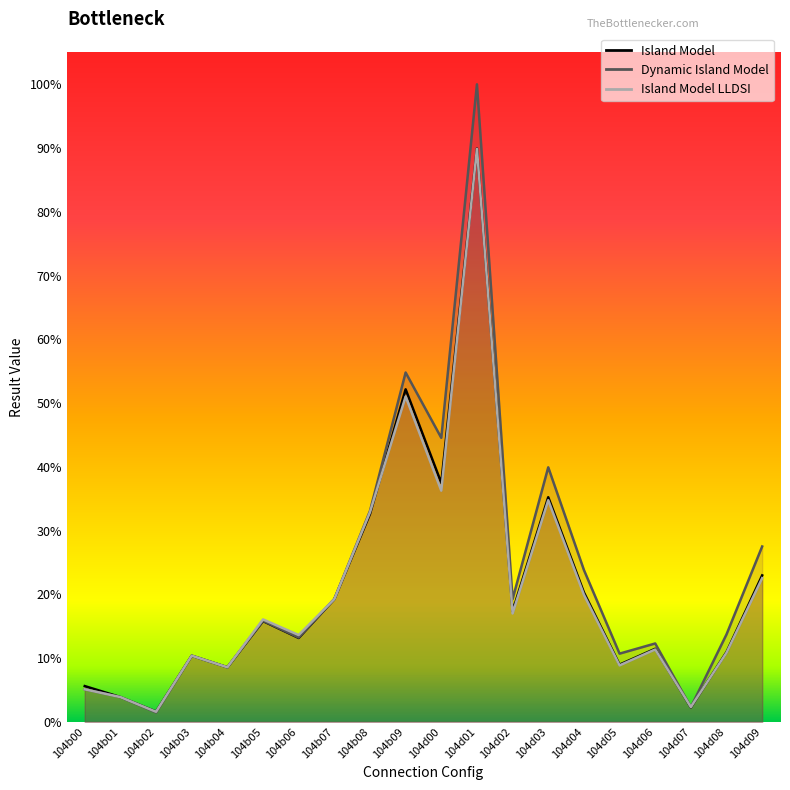

True or false: Island Model has more than 2 points higher than both neighbors.

True